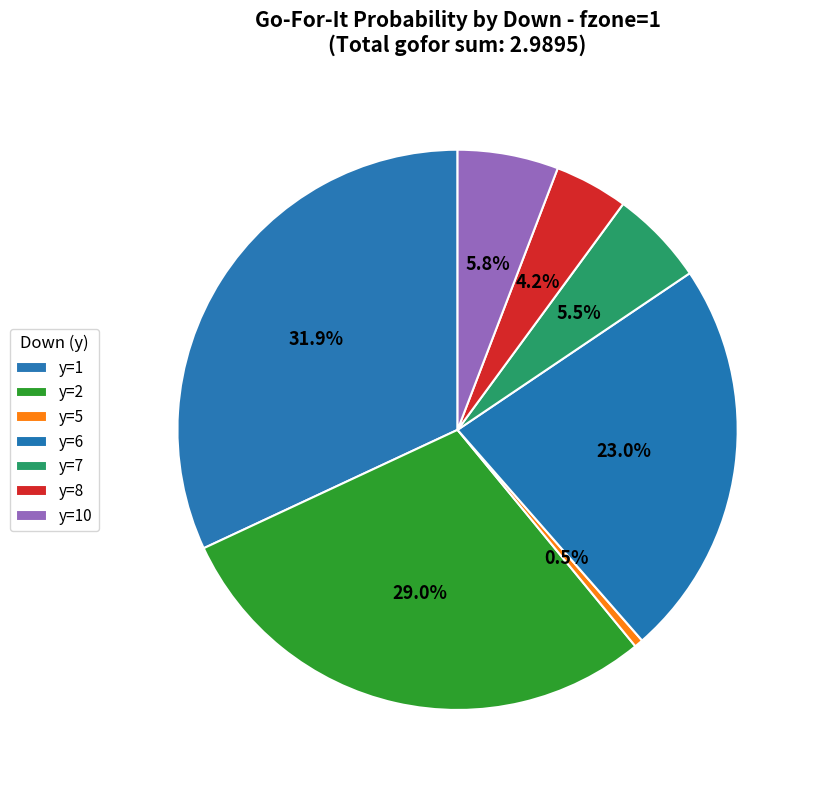

Which slice is the largest?

y=1